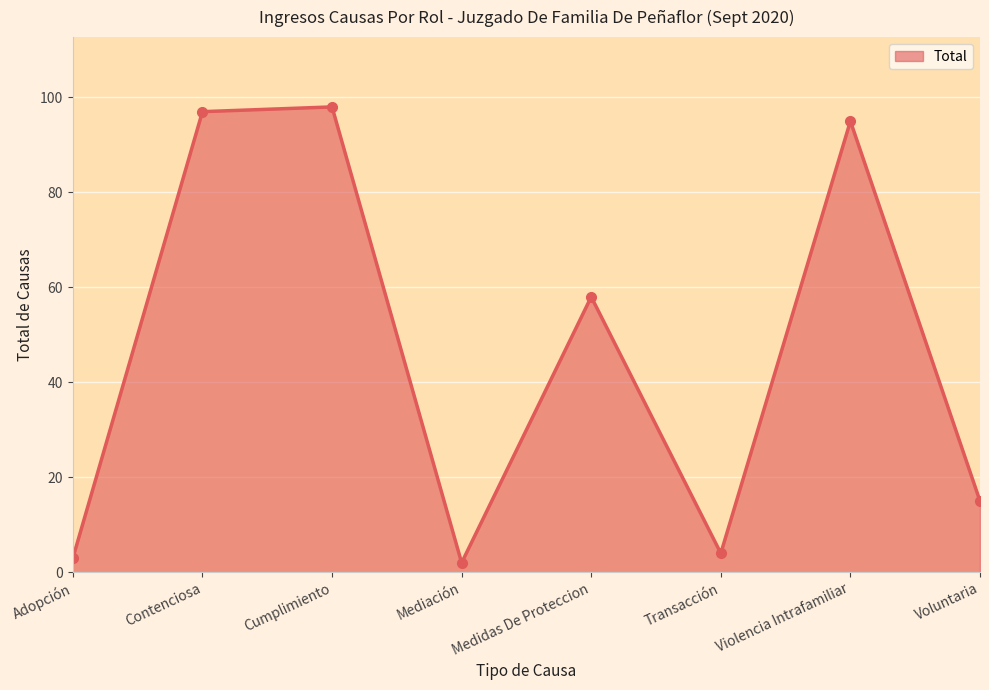

Where is the first local maximum?

Cumplimiento